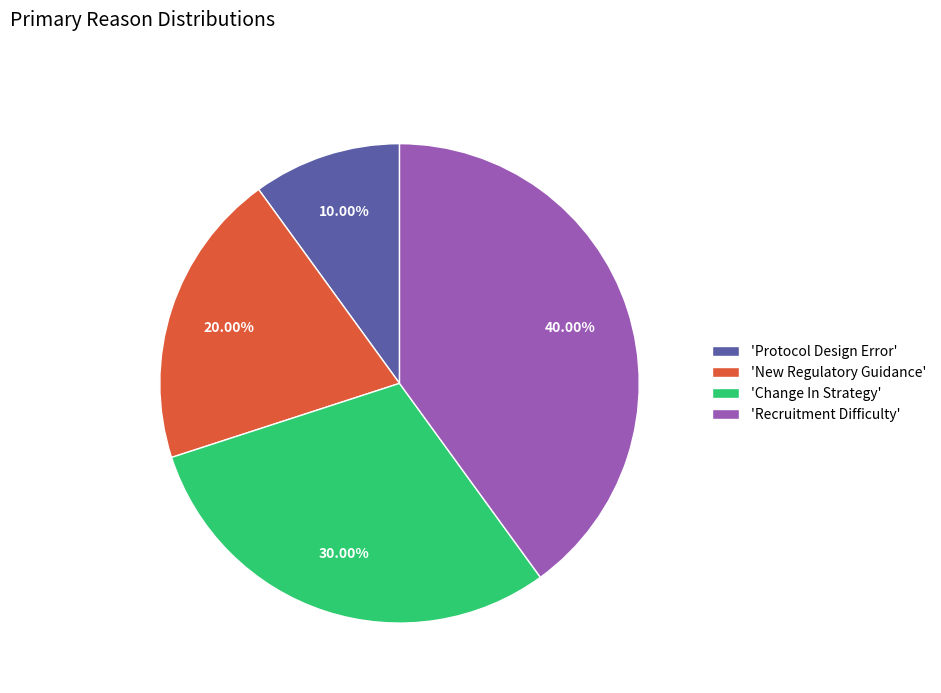

Count the number of slices in the pie.

4